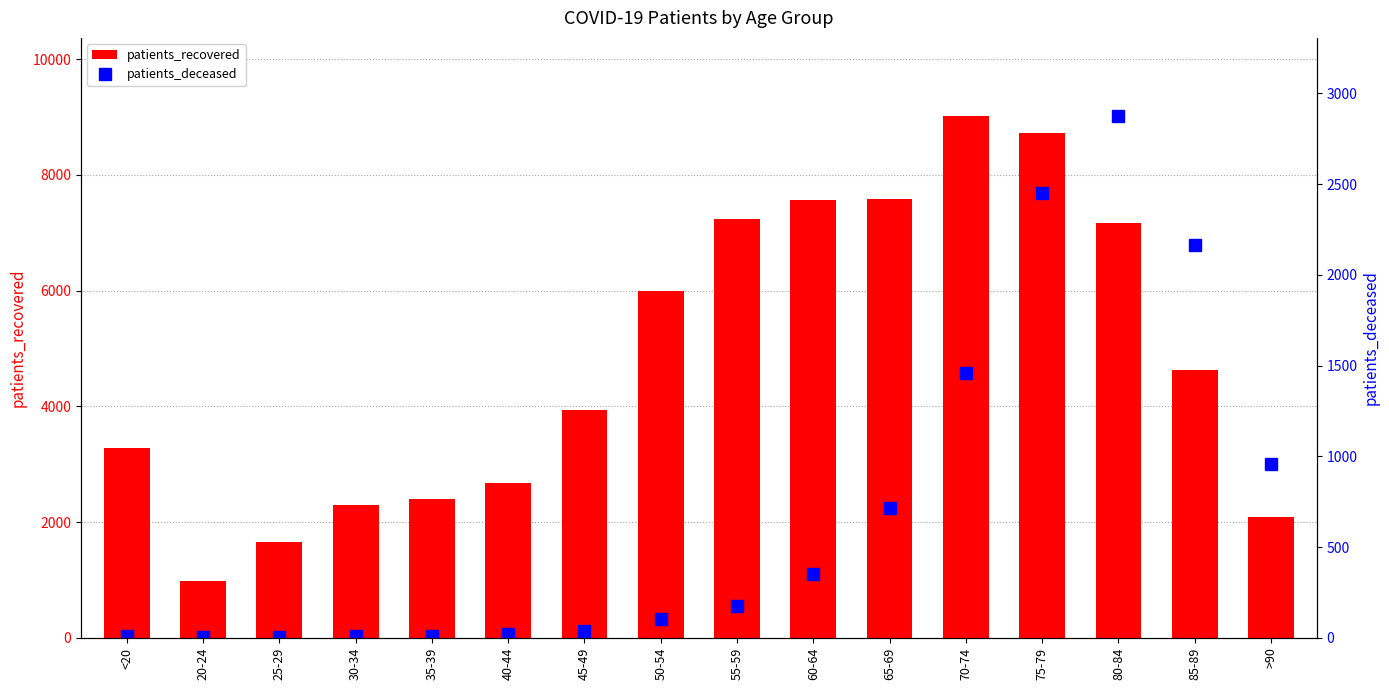

How many groups of bars are there?

16